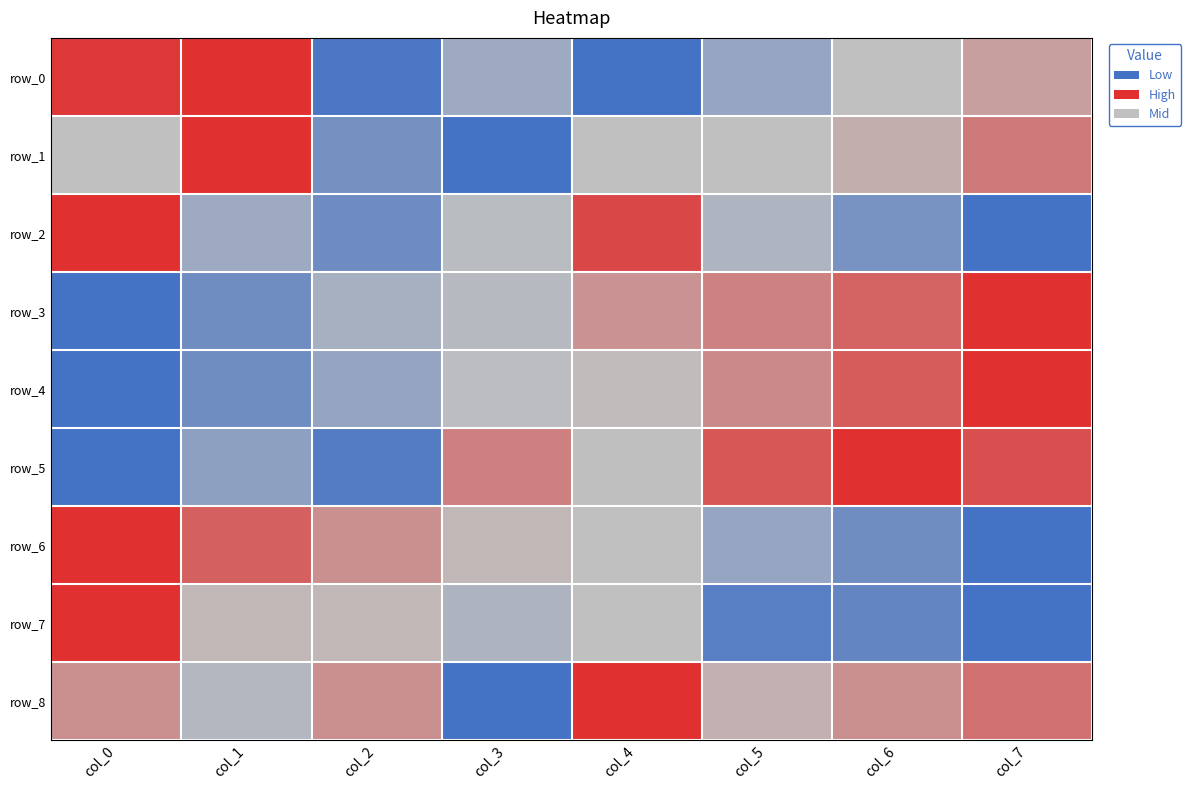

What is the total value across all series at col_6?

5.0